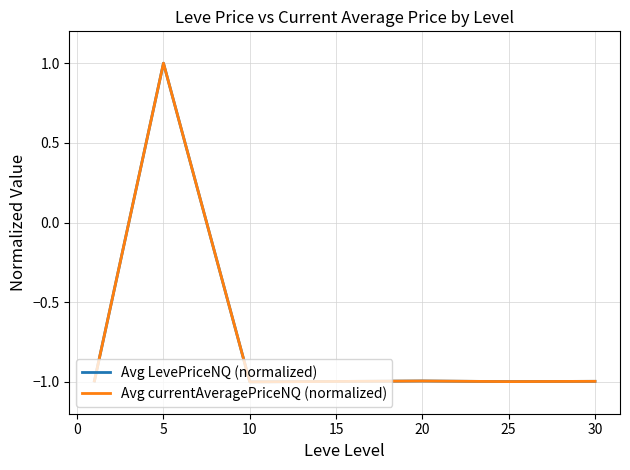

What is the highest value of the Avg currentAveragePriceNQ (normalized) series?

1.0